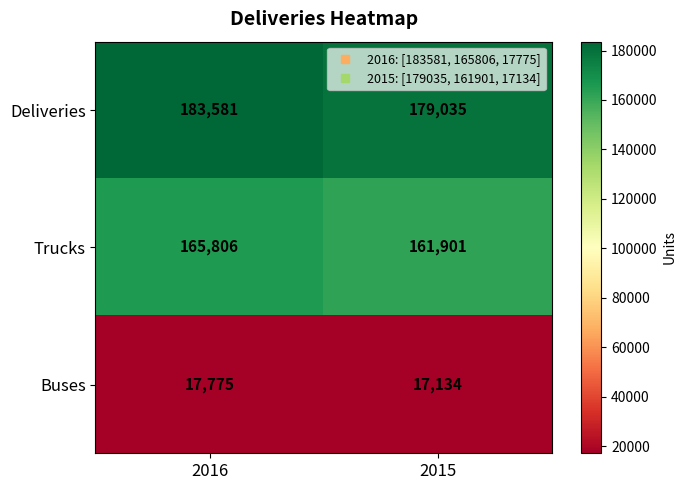

Reading left to right, transcribe all the data shown in this chart.

Deliveries: 2016=183581	2015=179035
Trucks: 2016=165806	2015=161901
Buses: 2016=17775	2015=17134